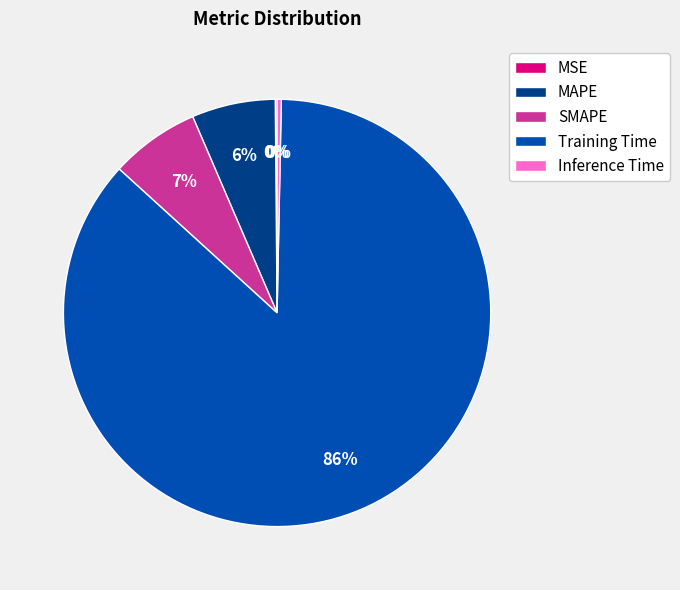

The MAPE slice represents 6% of the pie. True or false?

True